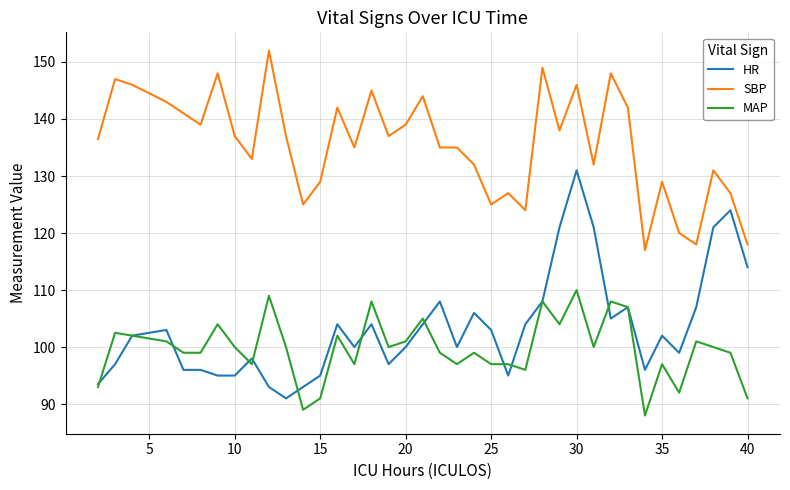

Which series has the largest total across all categories?

SBP